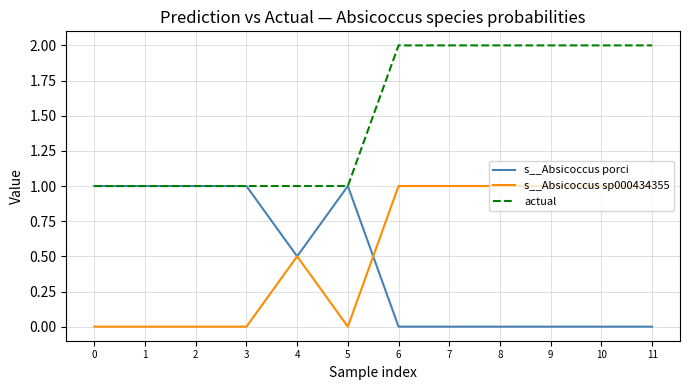

What is the difference between the maximum and minimum values in the s__Absicoccus porci series?

1.0